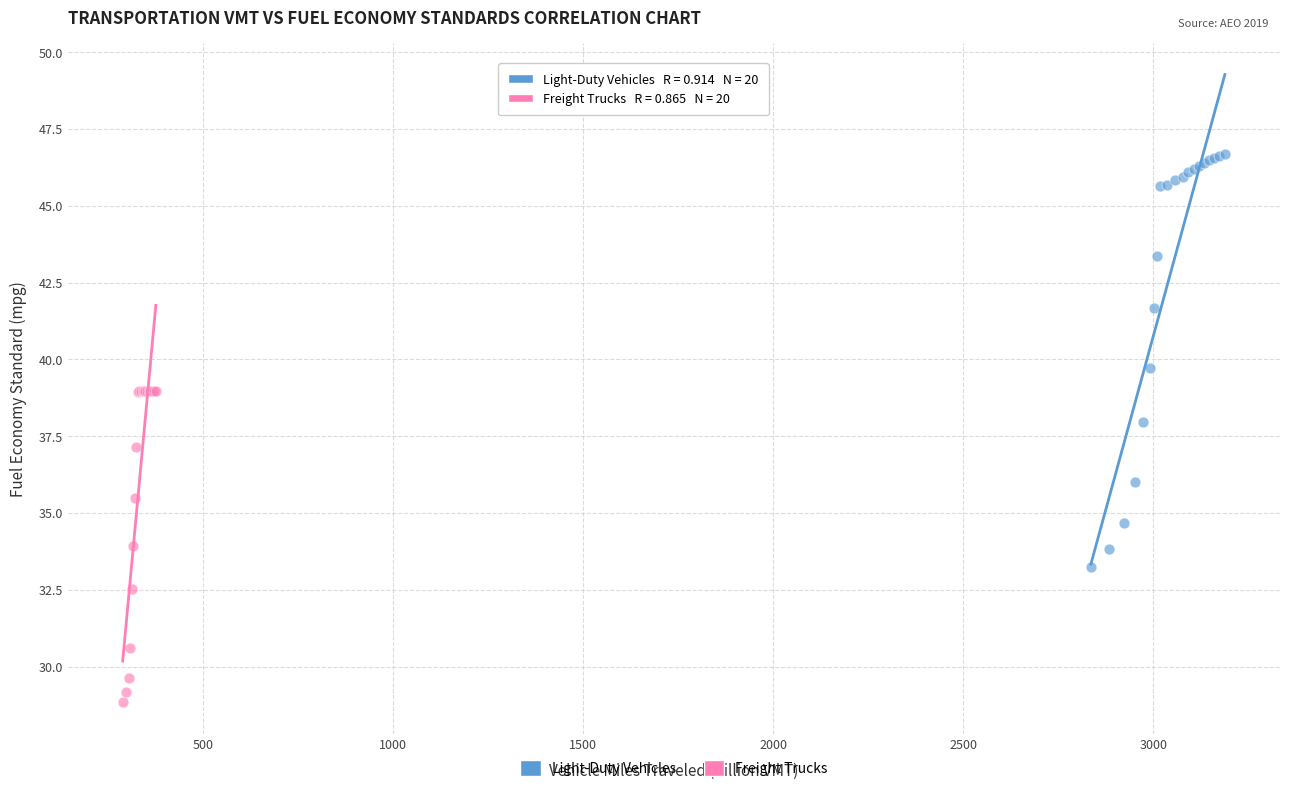

Which series reaches the minimum Y coordinate?

Freight Trucks